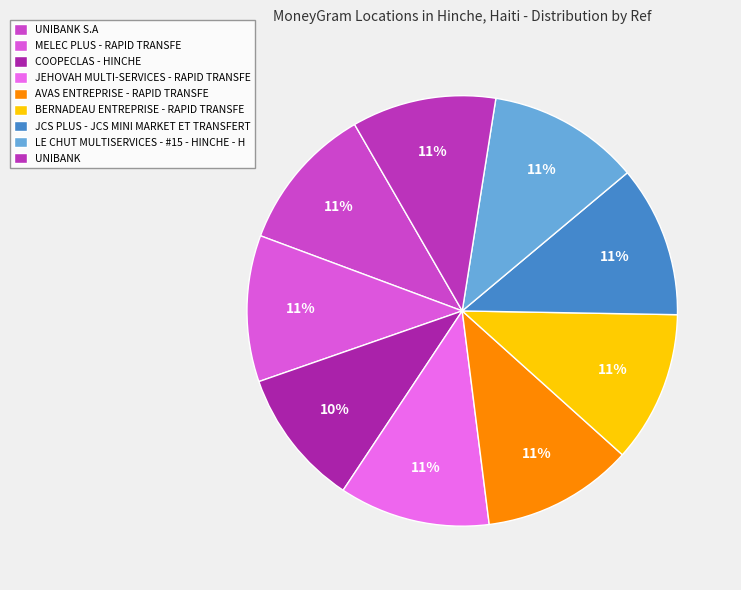

Is UNIBANK S.A the majority of the pie?

No